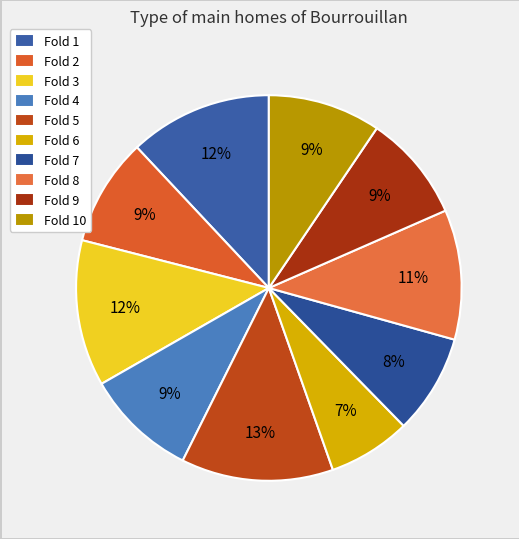

Is Fold 7 the majority of the pie?

No